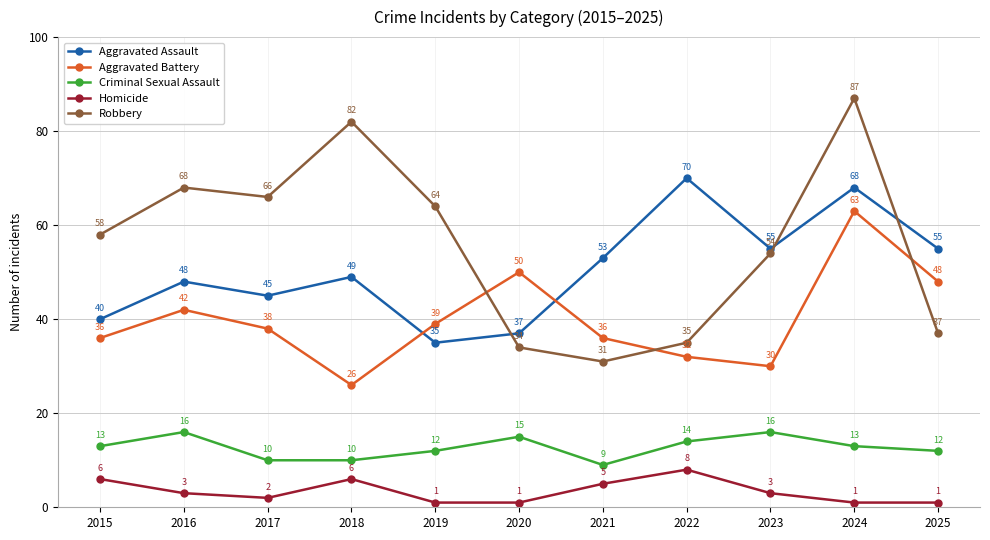

Reading left to right, extract all data points from this chart.

Aggravated Assault: 40	48	45	49	35	37	53	70	55	68	55
Aggravated Battery: 36	42	38	26	39	50	36	32	30	63	48
Criminal Sexual Assault: 13	16	10	10	12	15	9	14	16	13	12
Homicide: 6	3	2	6	1	1	5	8	3	1	1
Robbery: 58	68	66	82	64	34	31	35	54	87	37